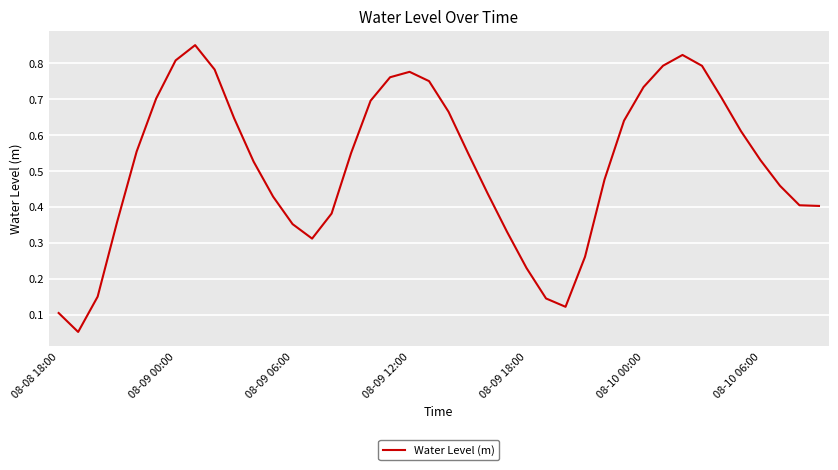

How many lines are shown in the chart?

1